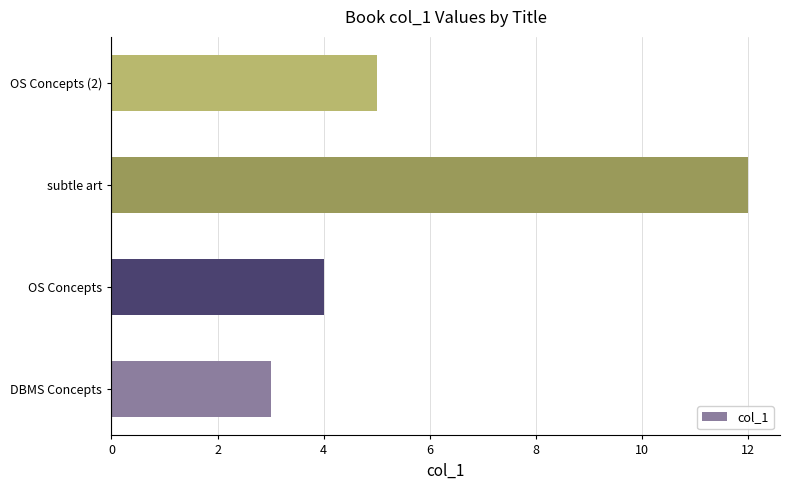

How many values are below 5?

2